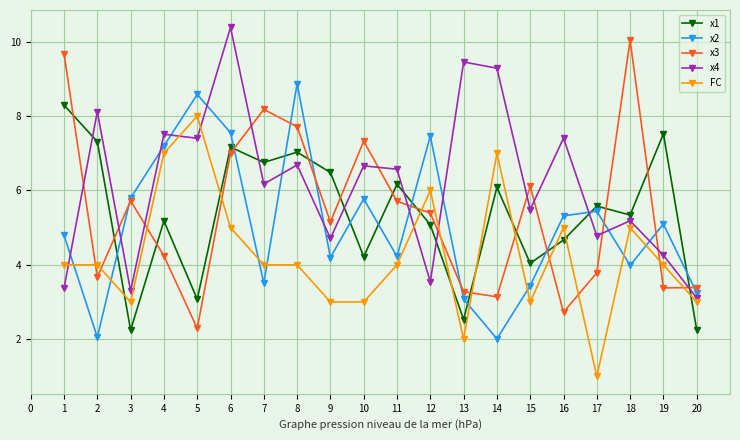

Rank the series by their maximum value, from lowest to highest.

FC, x1, x2, x3, x4